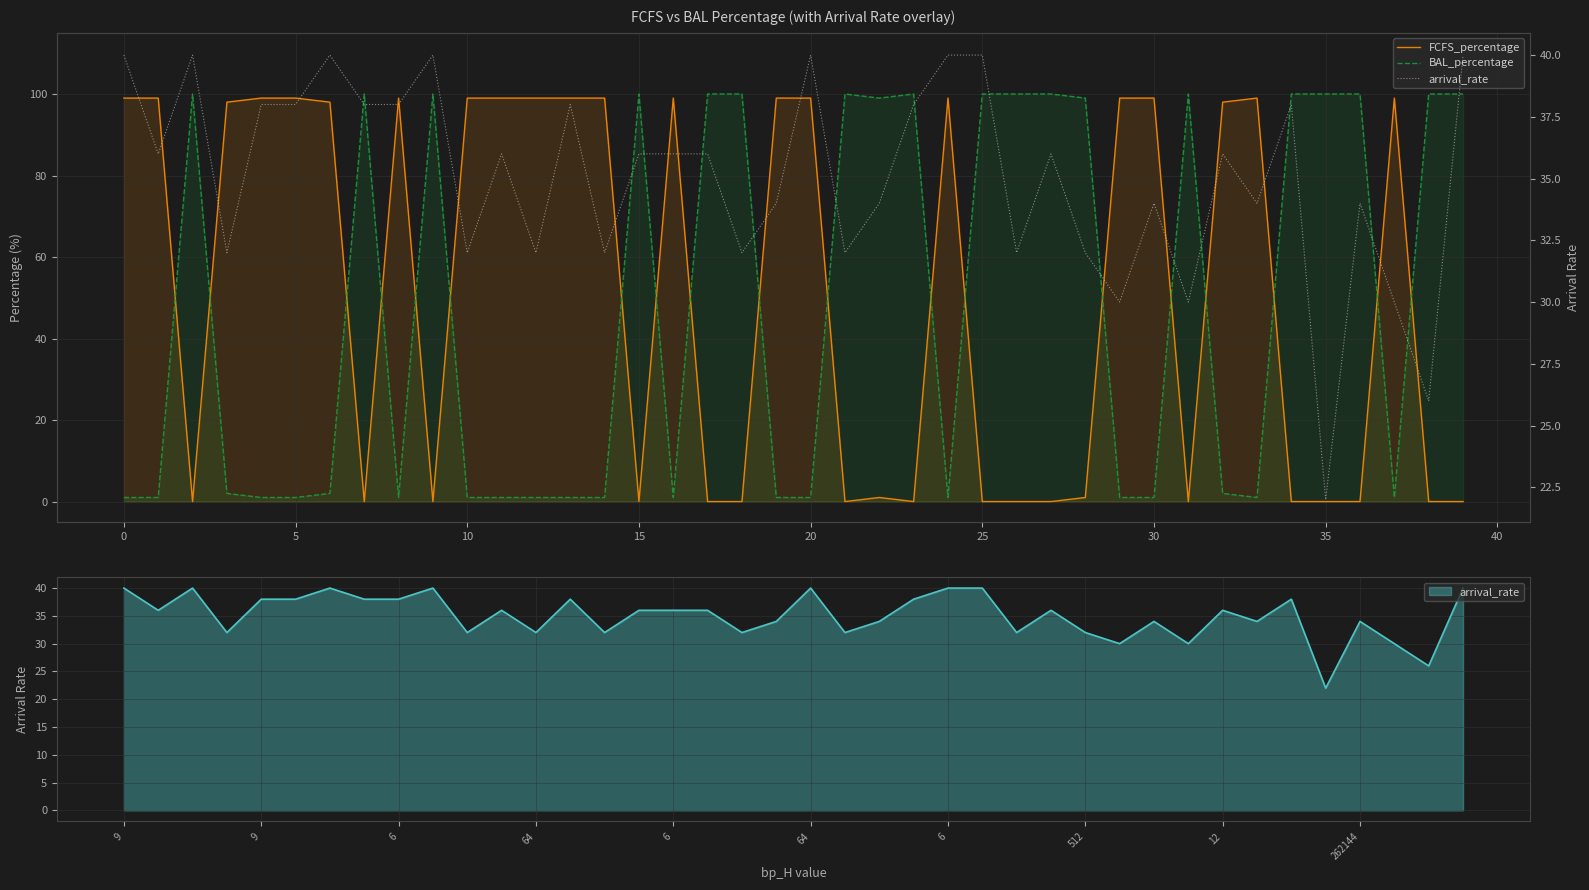

Which series has the largest total across all categories?

FCFS_percentage